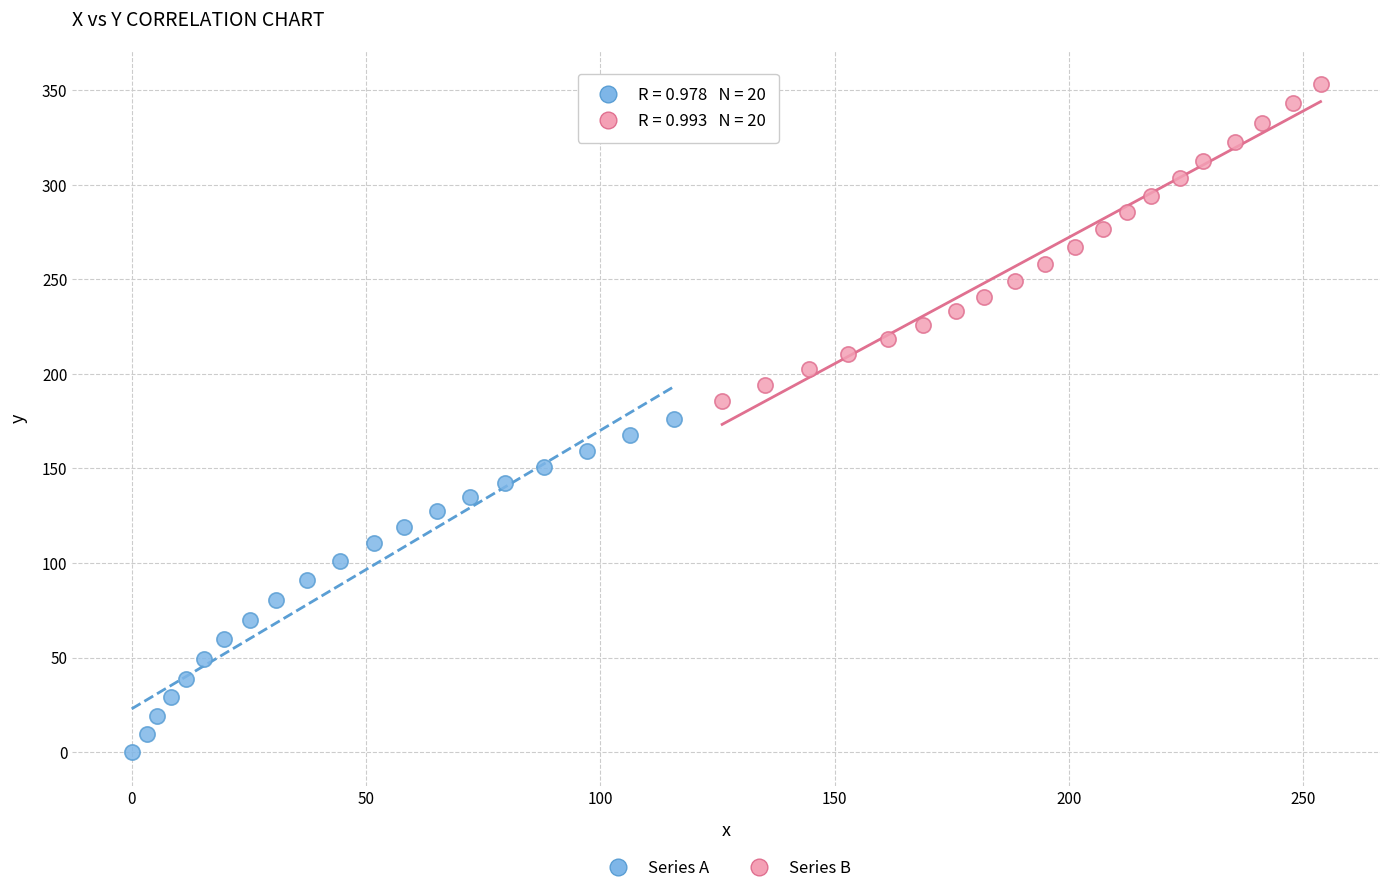

Which series has the widest spread of Y values?

Series A